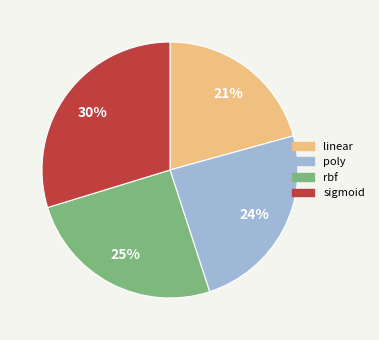

Which category has the biggest portion of the pie?

sigmoid